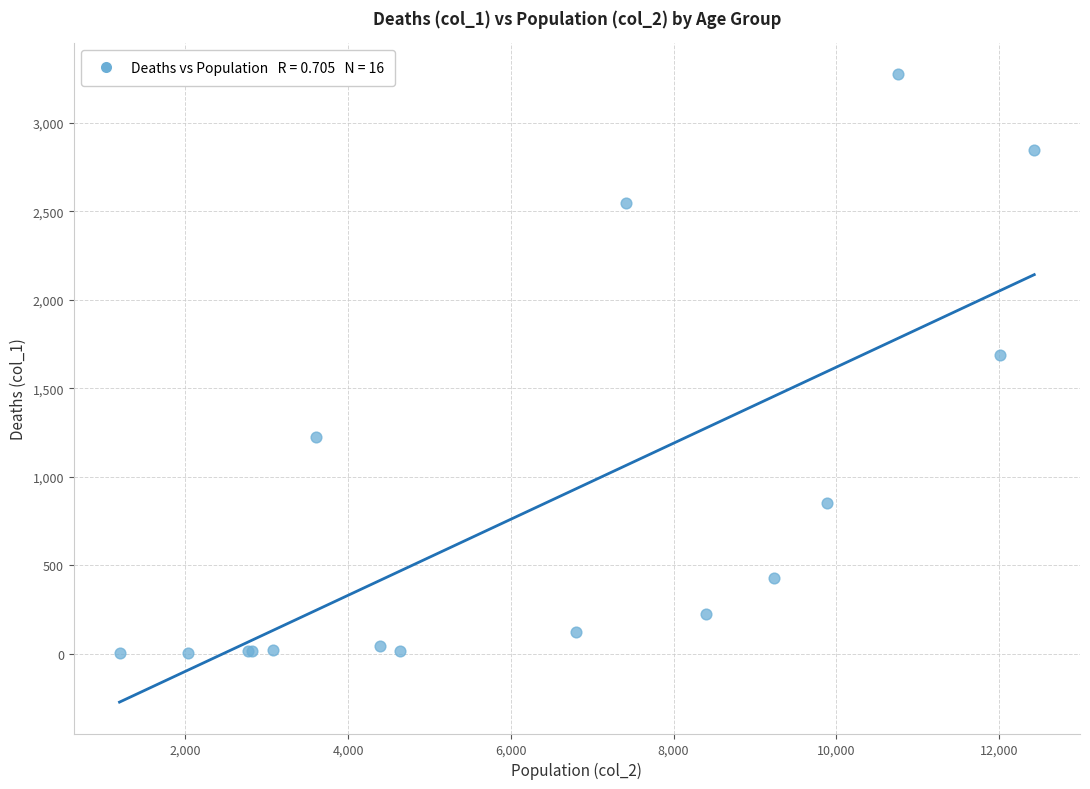

What Y value in the scatter plot is closest to 1638?

1690